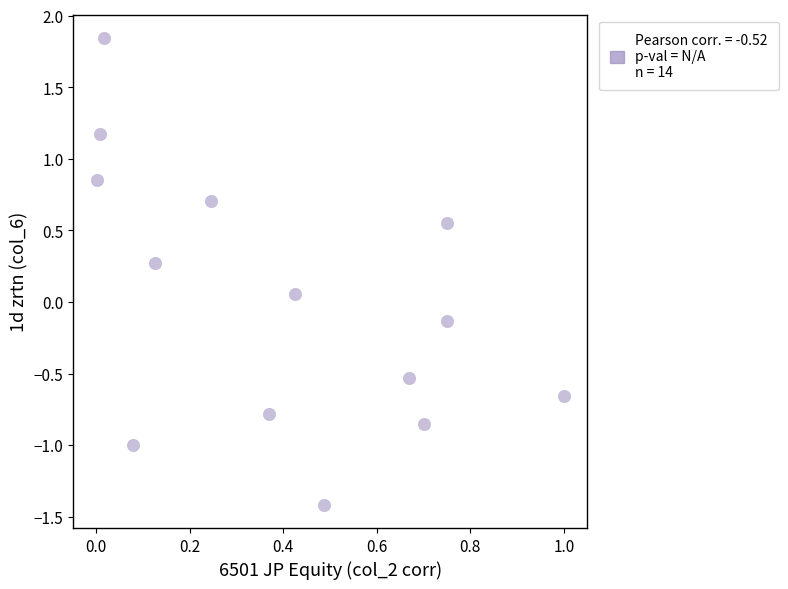

What is the range of Y values (max minus min)?

3.3